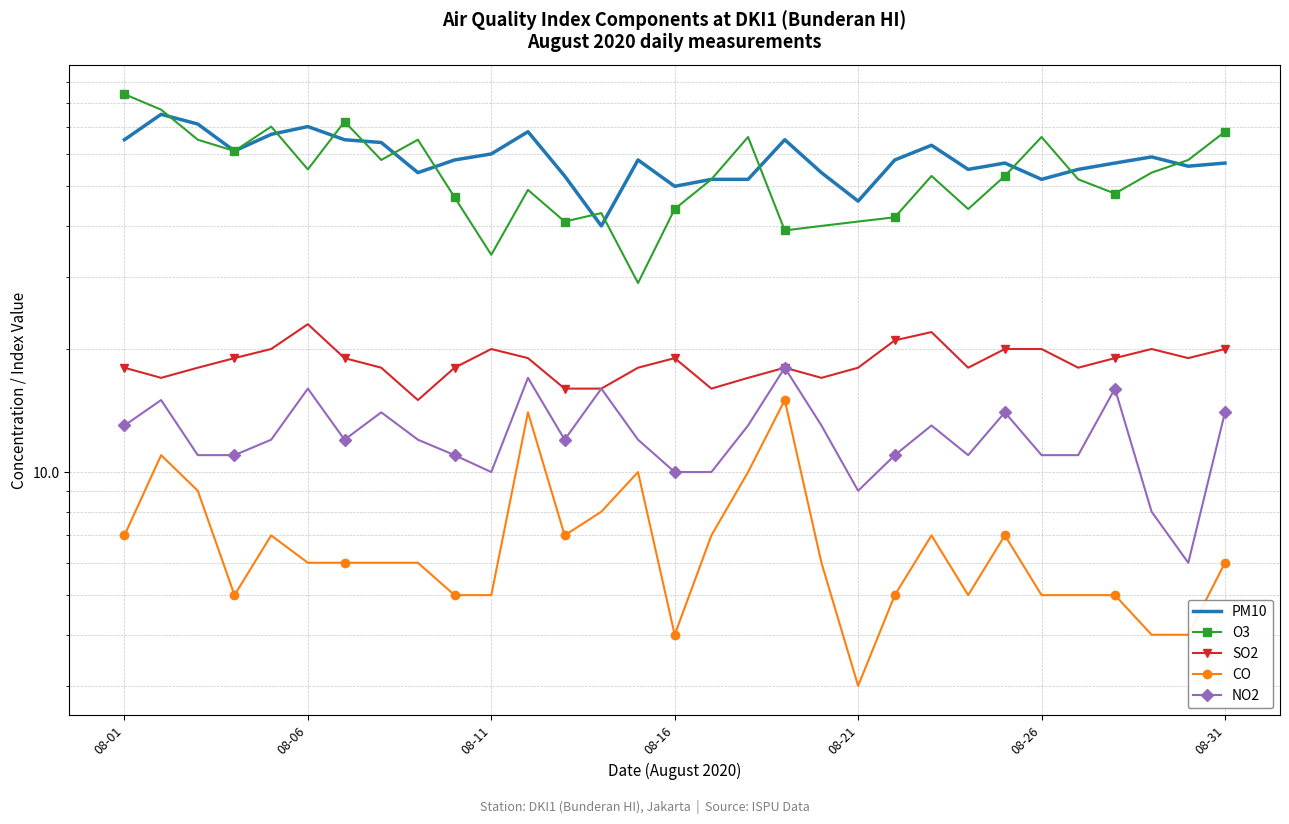

What is the sum of all NO2 values?

382